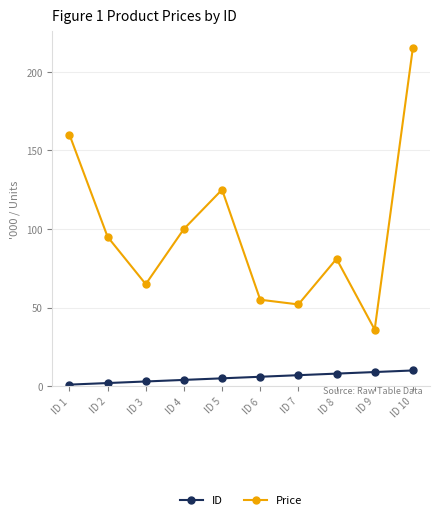

The Price series shows 17.6 at ID 3. True or false?

False